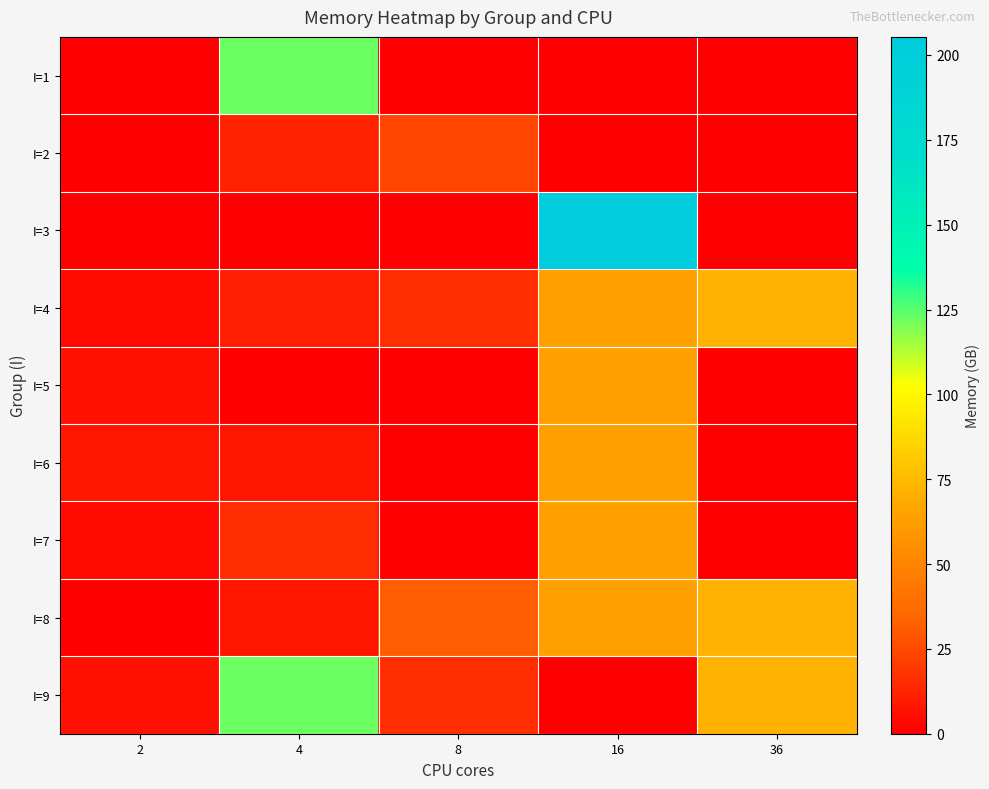

At 2, list the series in order from smallest to largest.

I=1, I=2, I=3, I=8, I=4, I=7, I=5, I=9, I=6